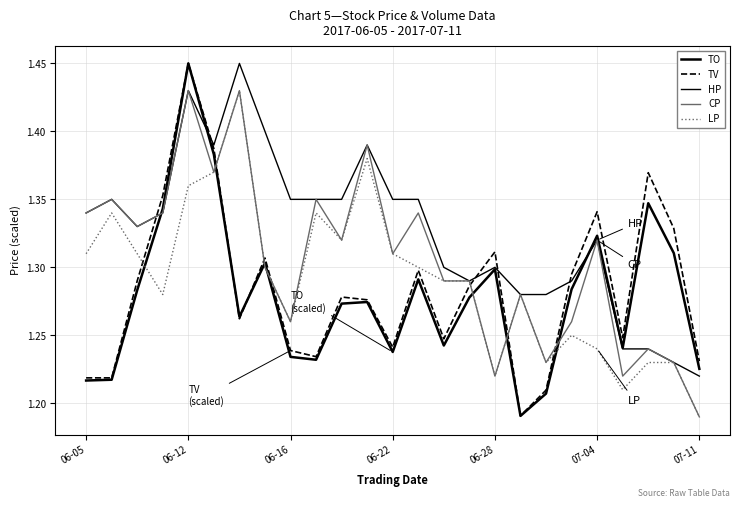

True or false: CP and LP cross at least once.

False